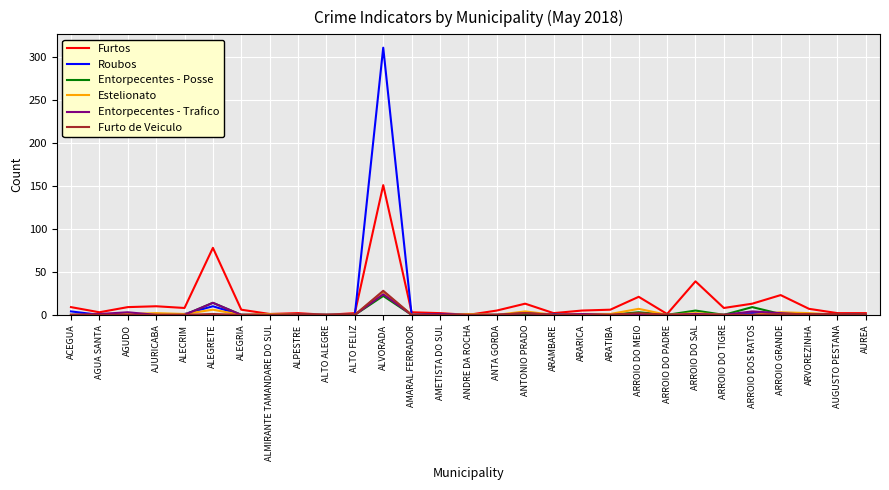

At how many categories does at least one series exceed 63?

2